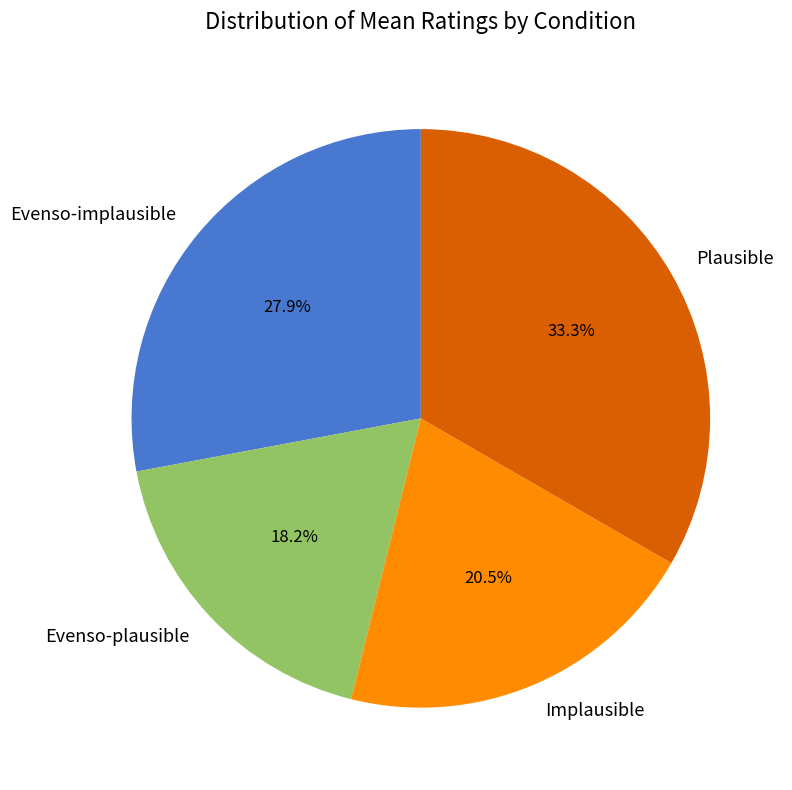

Does any single category account for the majority?

No